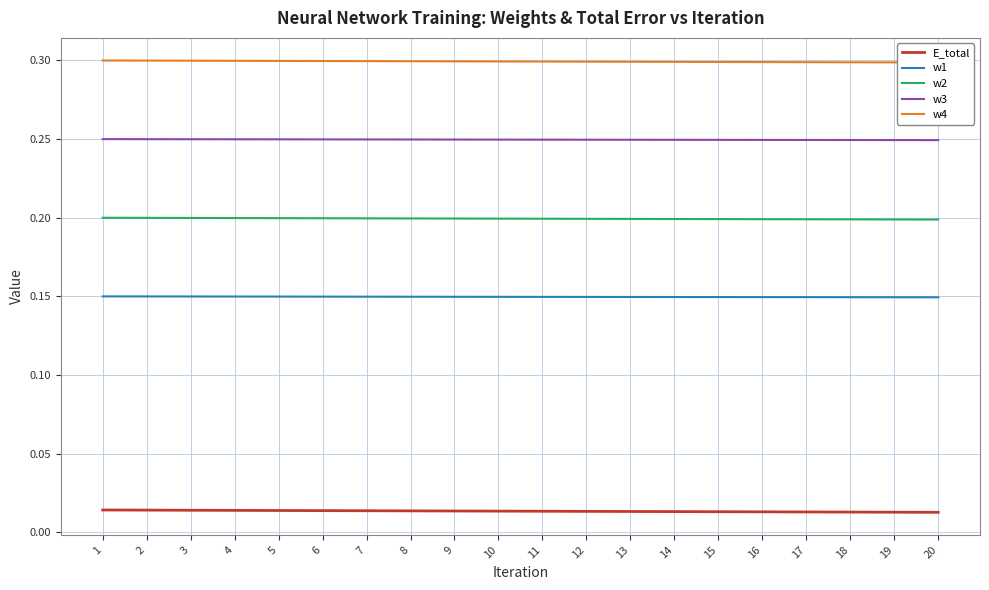

Reading left to right, what are all the values shown in this chart?

E_total: 0.0	0.0	0.0	0.0	0.0	0.0	0.0	0.0	0.0	0.0	0.0	0.0	0.0	0.0	0.0	0.0	0.0	0.0	0.0	0.0
w1: 0.1	0.1	0.1	0.1	0.1	0.1	0.1	0.1	0.1	0.1	0.1	0.1	0.1	0.1	0.1	0.1	0.1	0.1	0.1	0.1
w2: 0.2	0.2	0.2	0.2	0.2	0.2	0.2	0.2	0.2	0.2	0.2	0.2	0.2	0.2	0.2	0.2	0.2	0.2	0.2	0.2
w3: 0.2	0.2	0.2	0.2	0.2	0.2	0.2	0.2	0.2	0.2	0.2	0.2	0.2	0.2	0.2	0.2	0.2	0.2	0.2	0.2
w4: 0.3	0.3	0.3	0.3	0.3	0.3	0.3	0.3	0.3	0.3	0.3	0.3	0.3	0.3	0.3	0.3	0.3	0.3	0.3	0.3